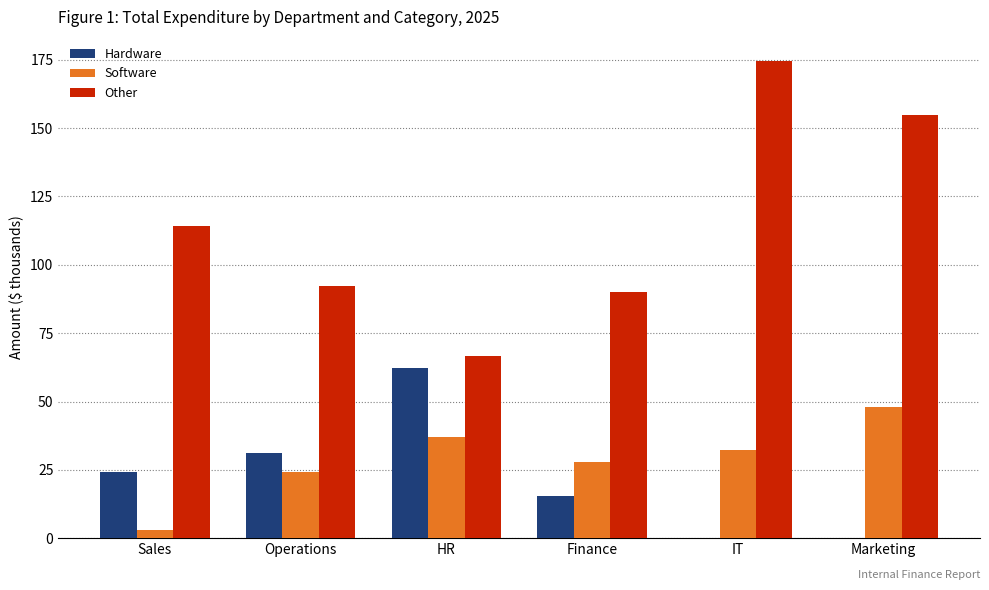

The value of Hardware at IT is 26.9. True or false?

False